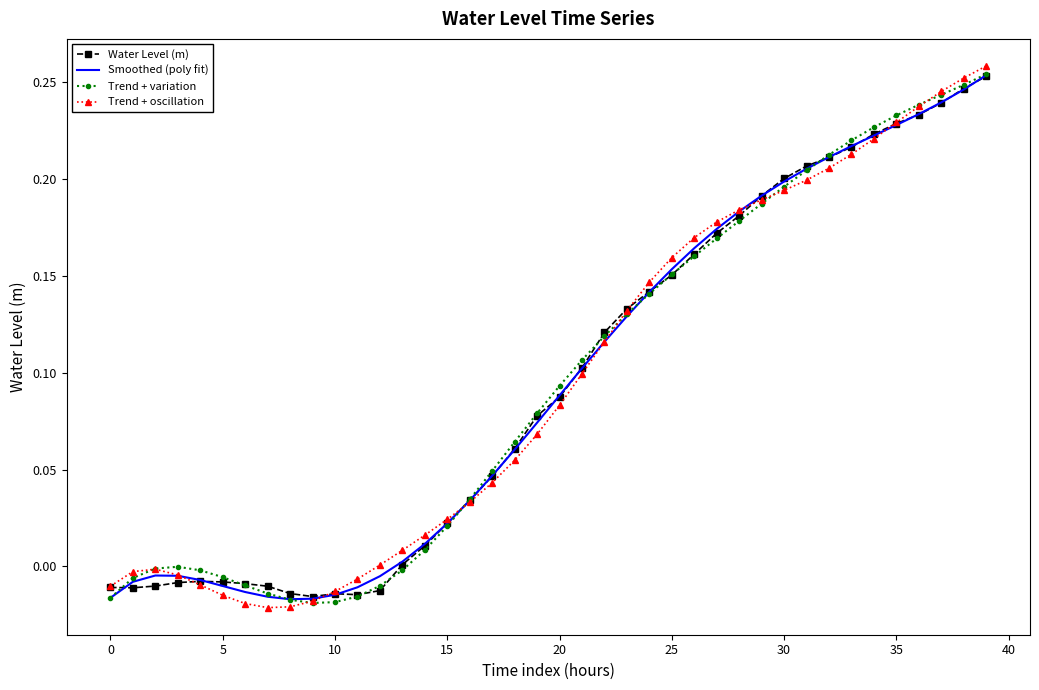

Which series has the largest range (max minus min)?

Trend + oscillation